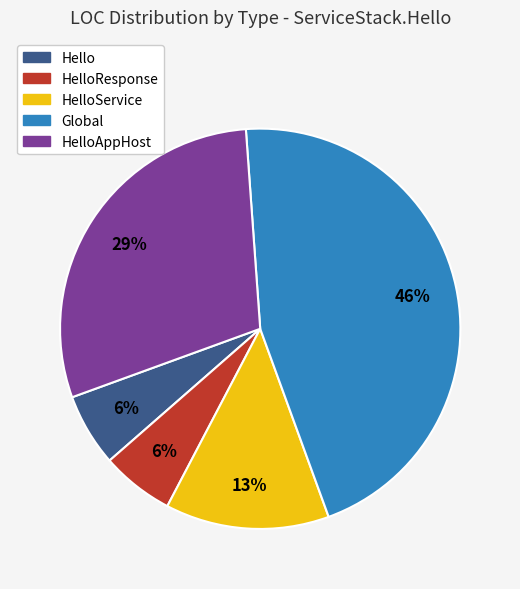

Is it true that Hello is 1% of the pie?

False